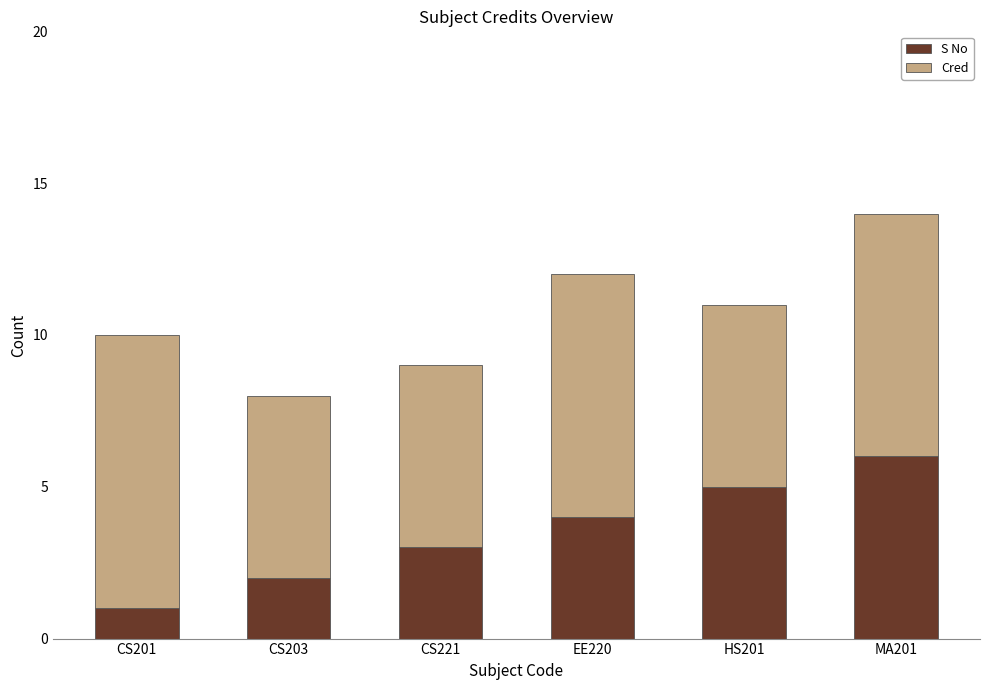

Is it true that S No equals 10 at MA201?

False